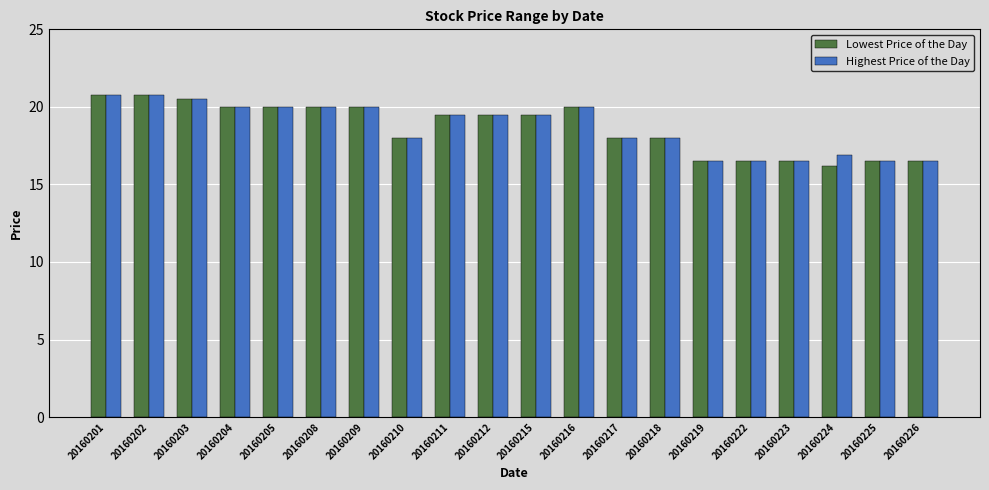

What is the maximum value shown in the chart?

20.8